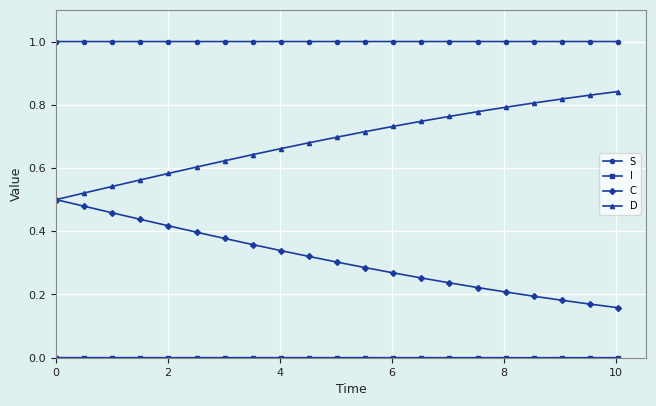

What is the greatest value displayed?

1.0